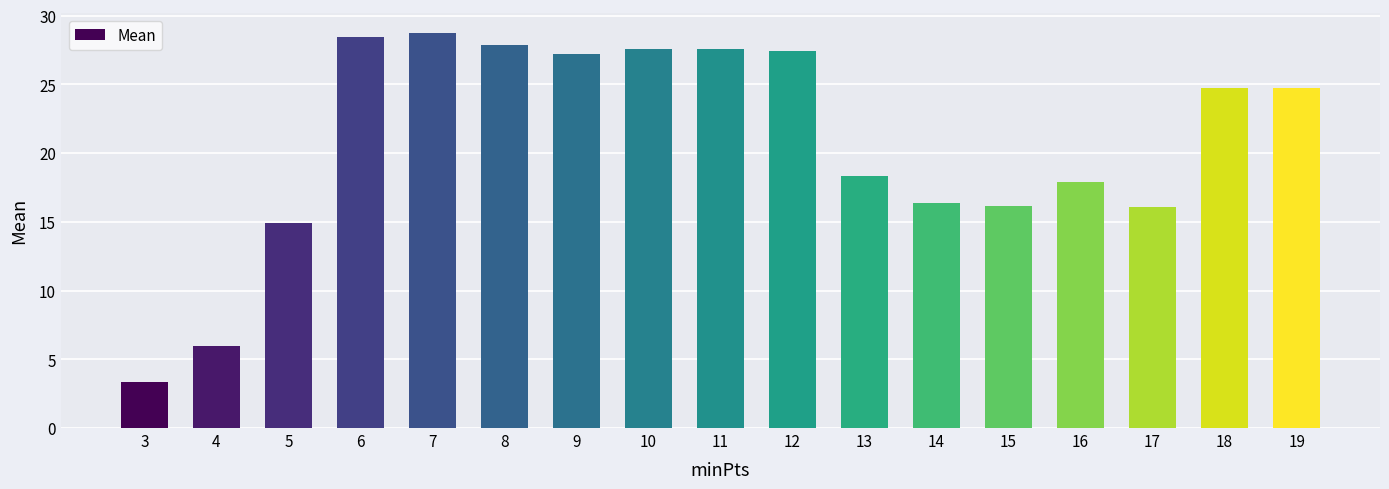

The chart shows a value of 1.1 at 3. True or false?

False